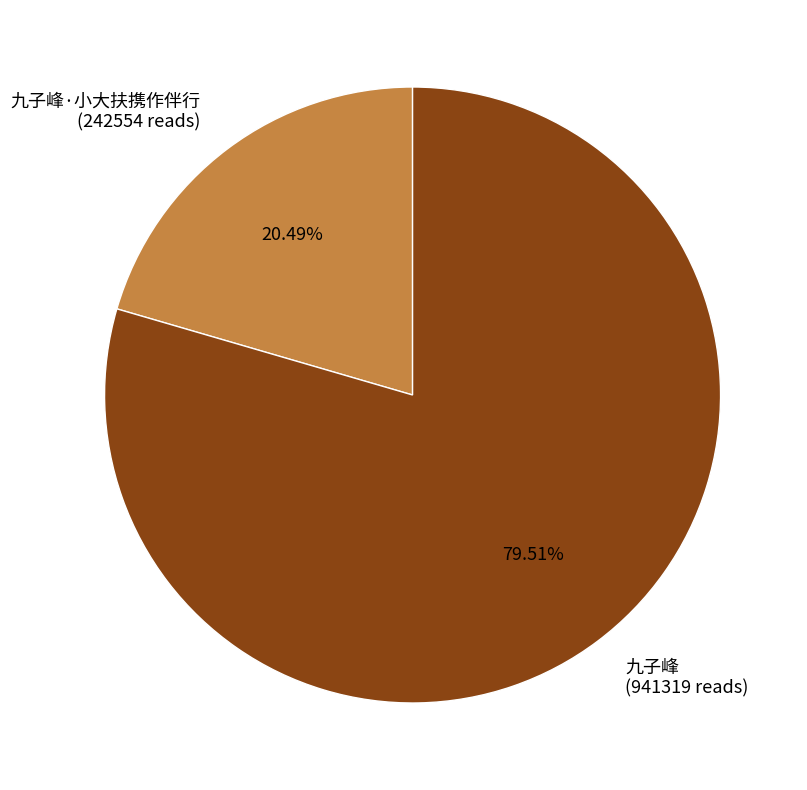

Between 九子峰·小大扶携作伴行 (242554 reads) and 九子峰 (941319 reads), which is larger?

九子峰 (941319 reads)